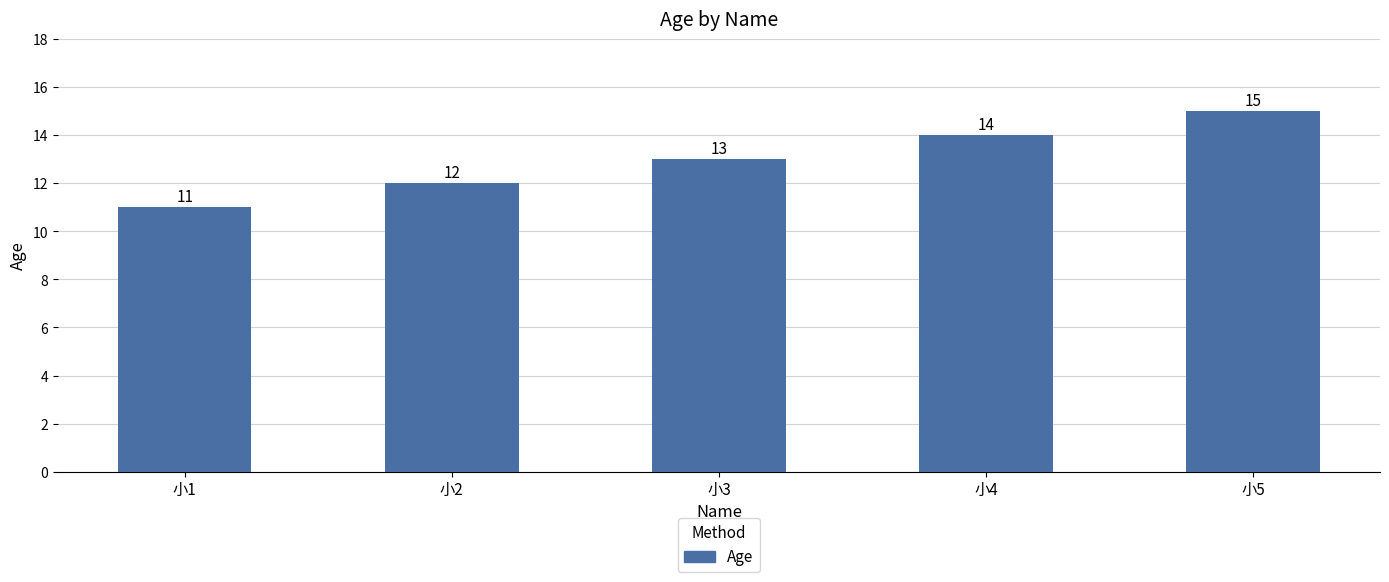

What is the average value?

13